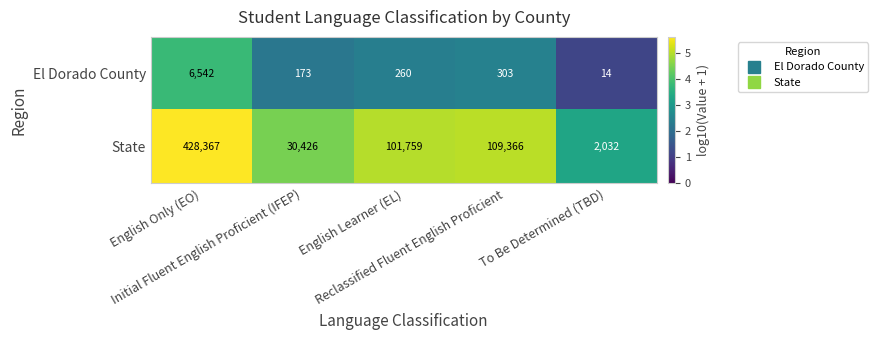

What is the difference between the maximum and minimum values in the State series?

426335